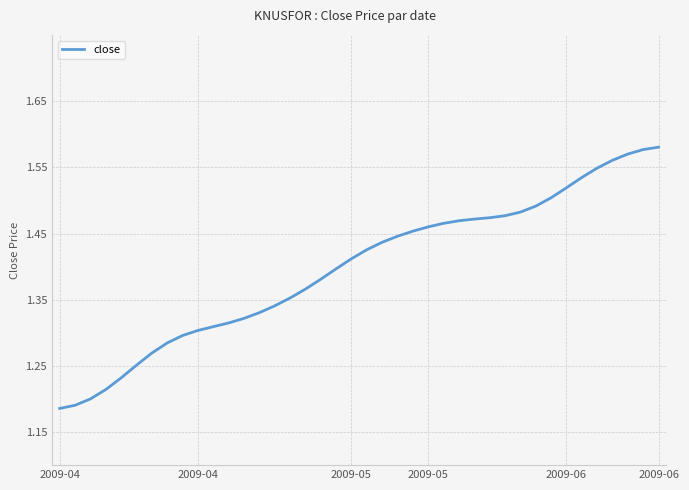

What is the difference between the maximum and minimum values?

0.4